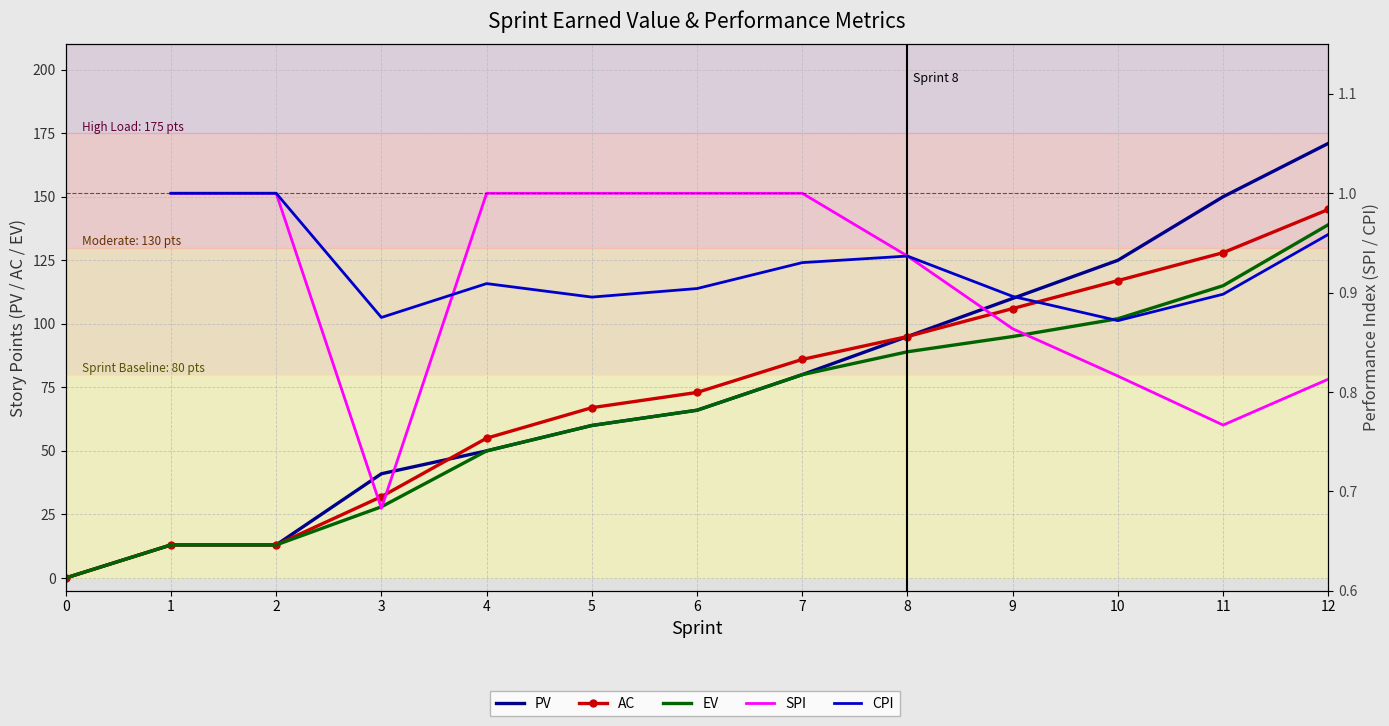

How many values in the EV series exceed 66?

6